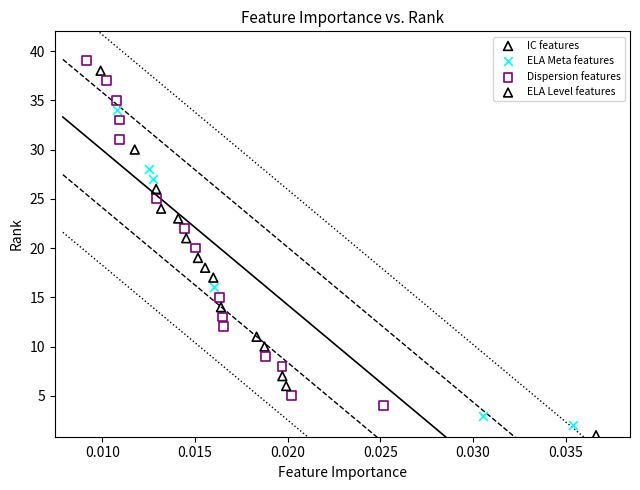

Which series has the widest spread of Y values?

IC features